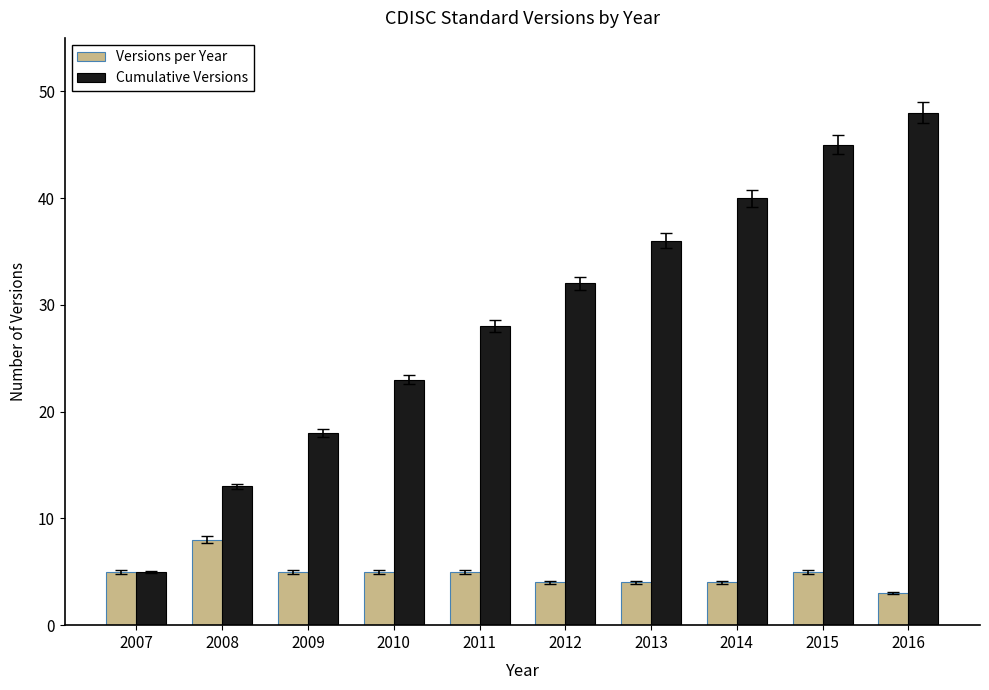

At which category is the sum across all series the highest?

2016